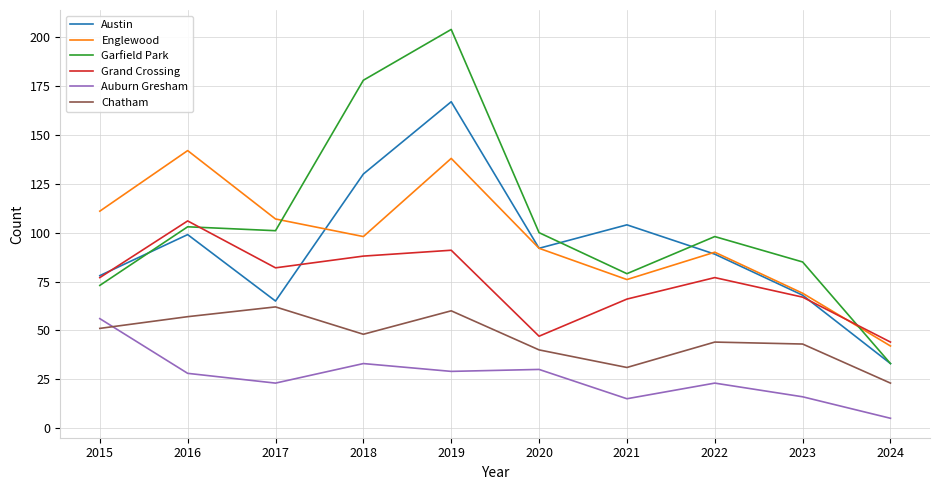

True or false: Chatham and Garfield Park cross at least once.

False